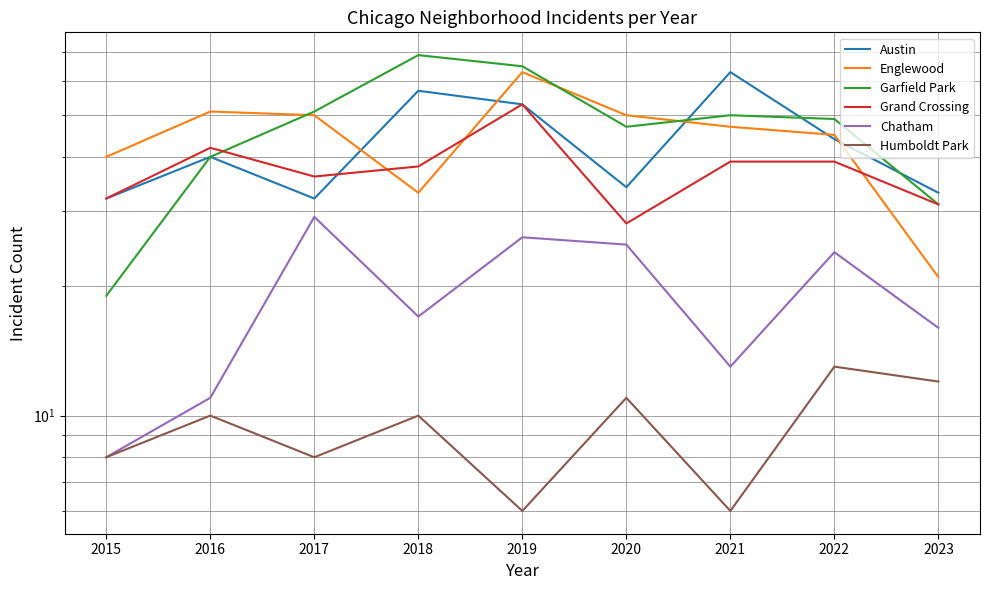

Read the Humboldt Park value at 2020.

11